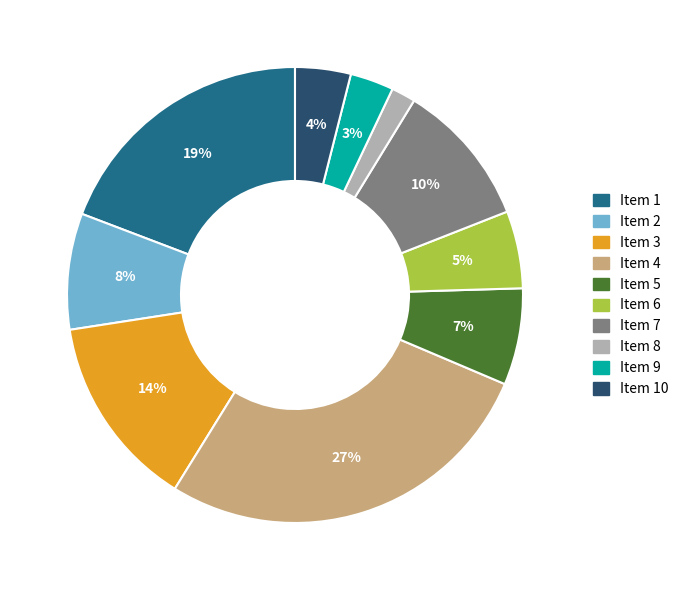

To the nearest percent, what is the average slice percentage?

10%